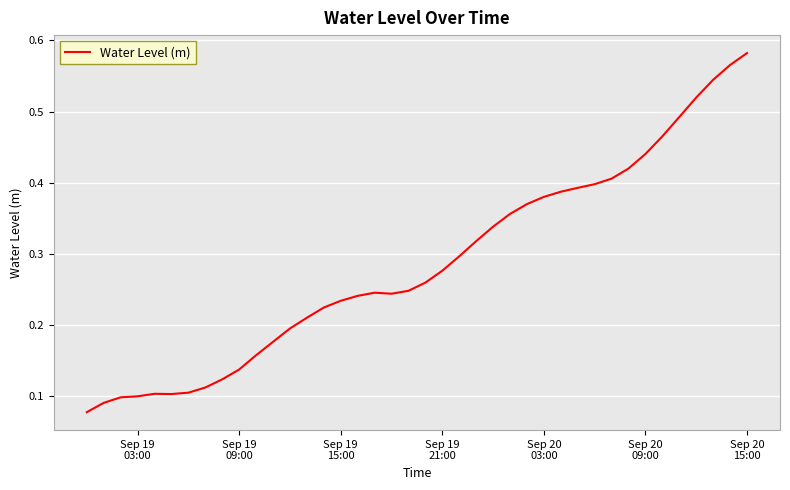

How many categories are shown in the chart?

40